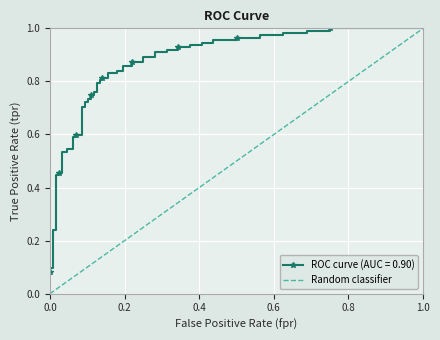

Count the values in the range 0 to 1.

2